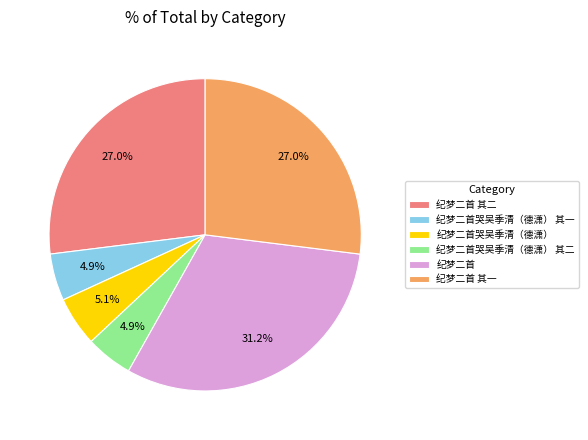

Between 纪梦二首哭吴季清（德潇） and 纪梦二首 其一, which is larger?

纪梦二首 其一